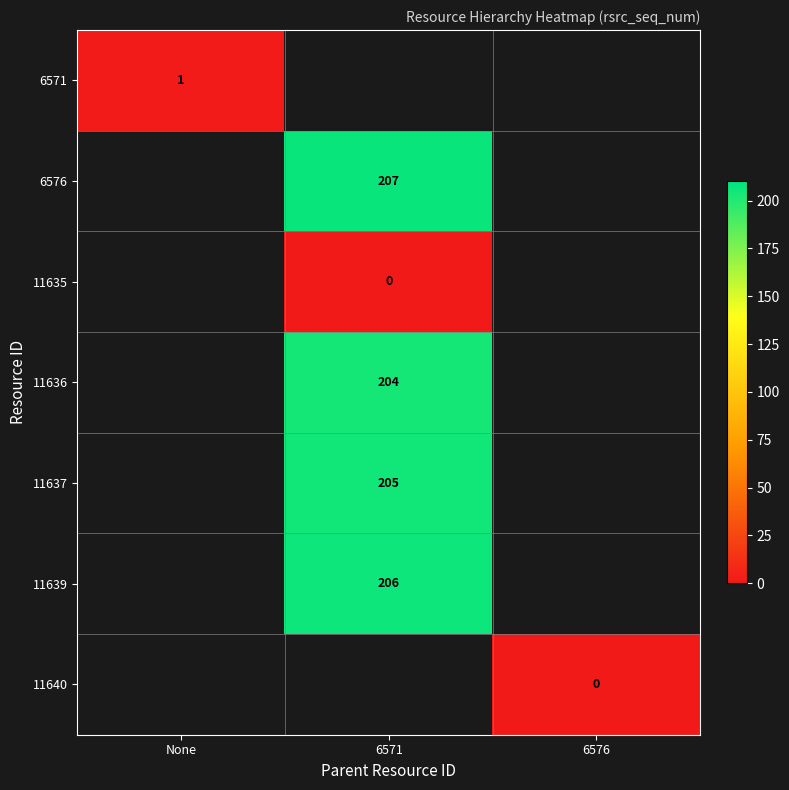

True or false: 11636 has a value of 204 at 6571.

True